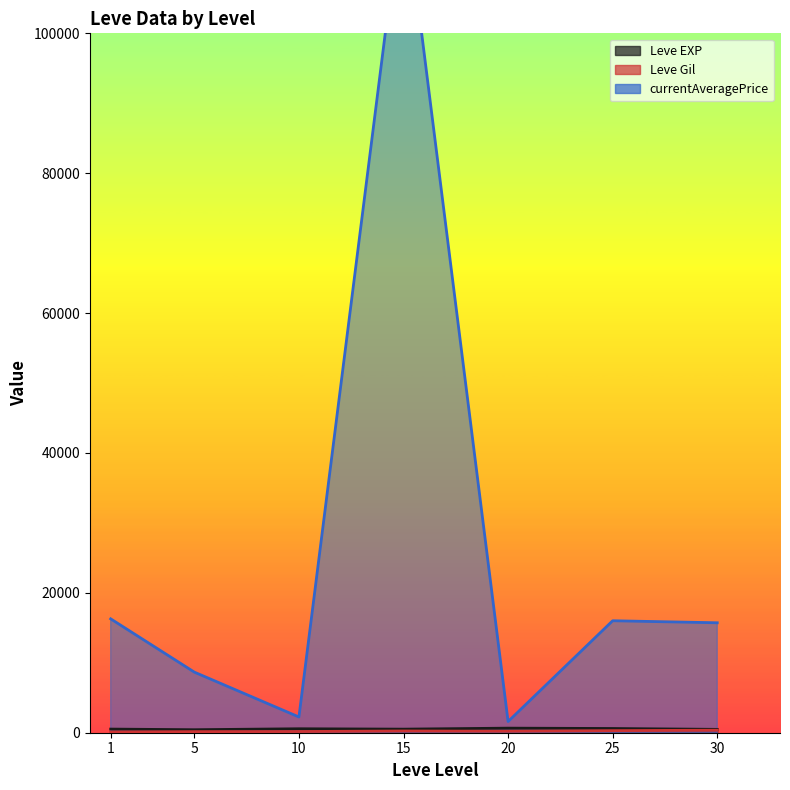

True or false: Leve EXP has more than 1 points higher than both neighbors.

True